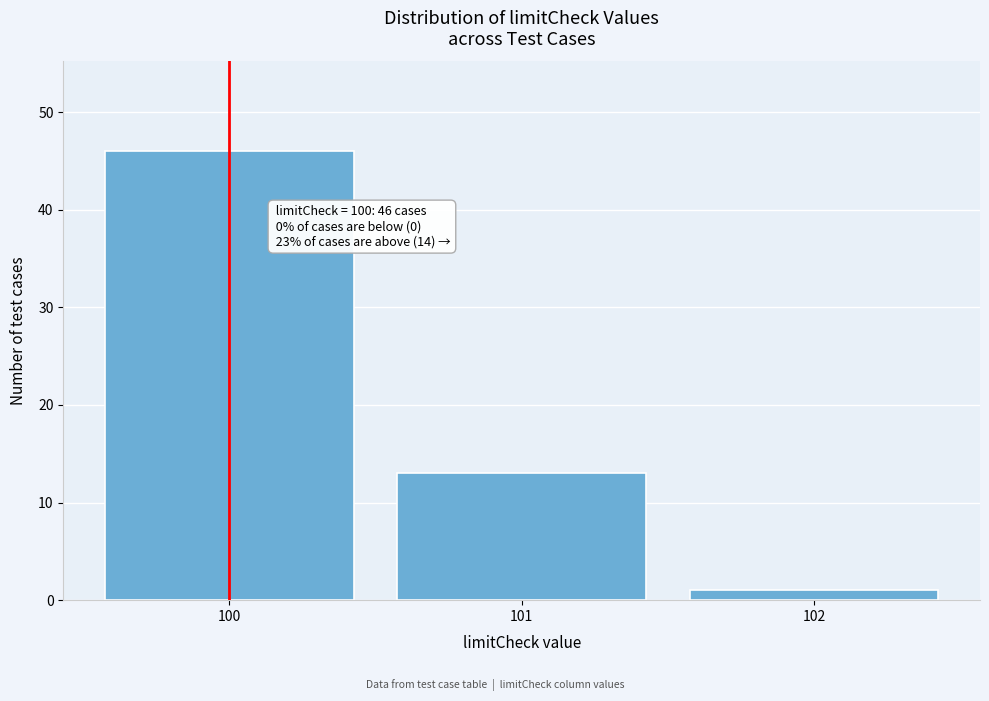

Reading right to left, transcribe all the data shown in this chart.

1	13	46